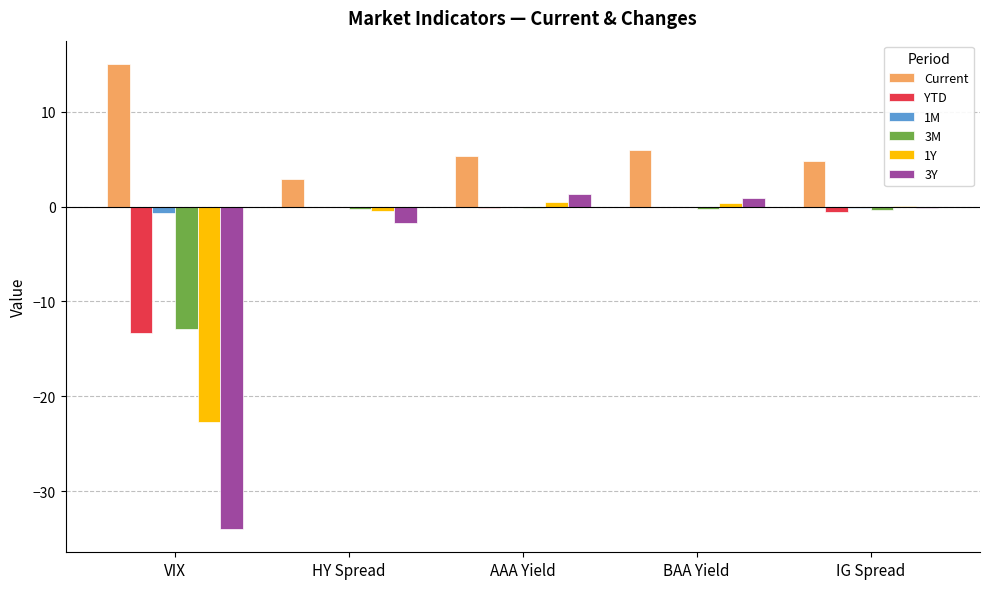

Is the value of Current at HY Spread greater than the value of 1Y at VIX?

Yes